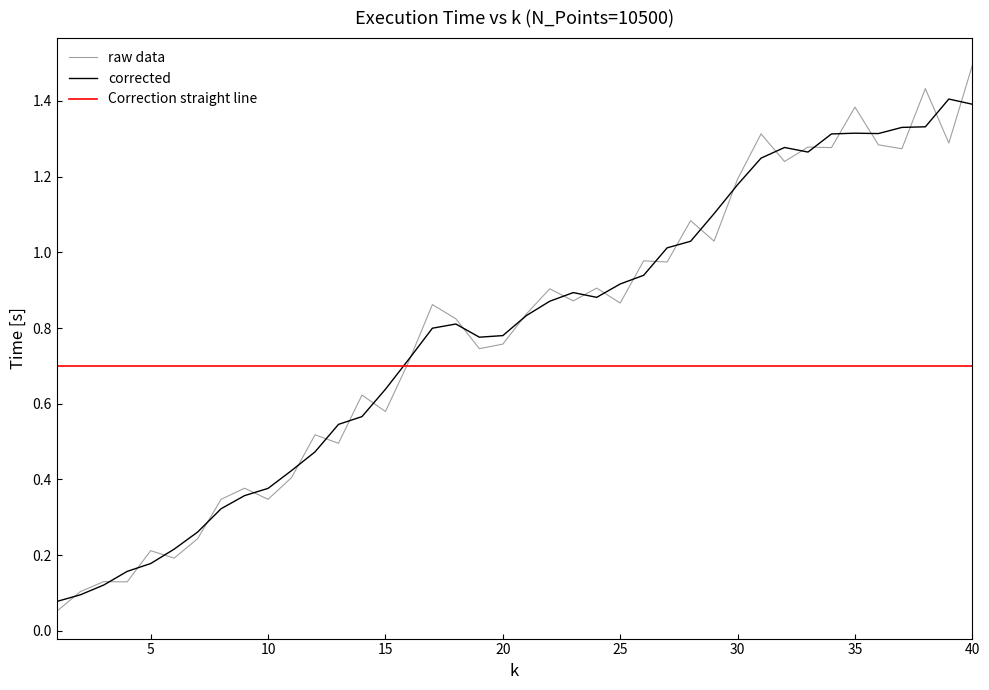

What is the maximum value shown in the chart?

1.5